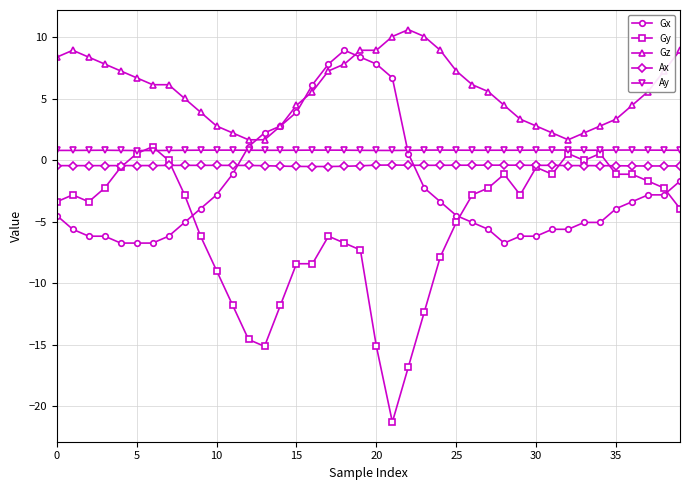

How many lines are shown in the chart?

5